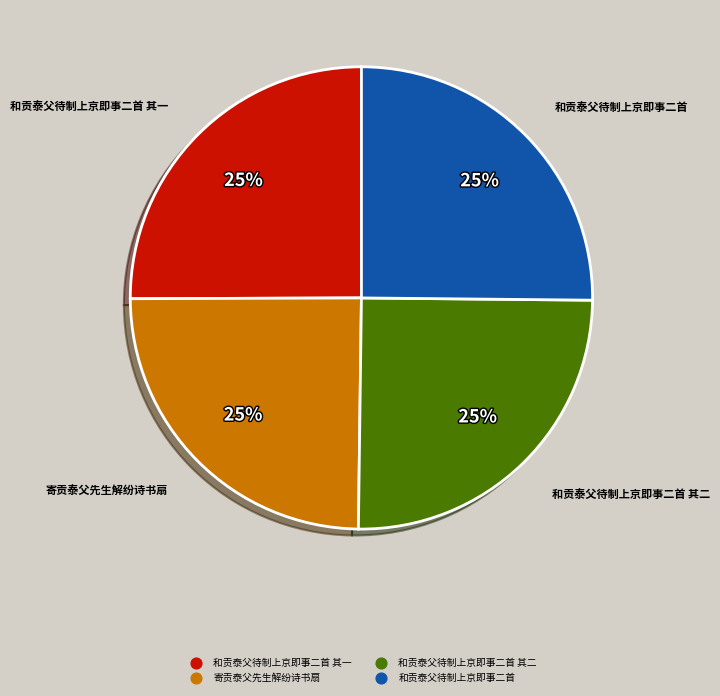

To the nearest percent, what is the average slice percentage?

25%